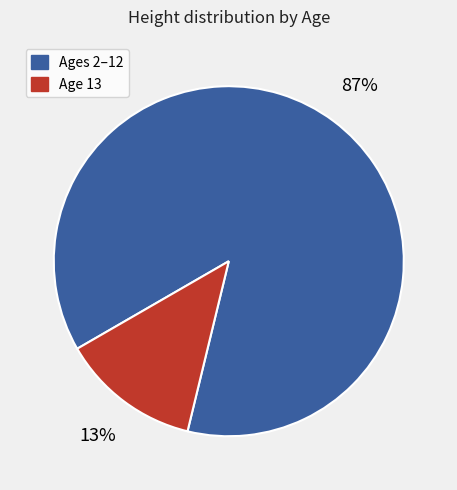

To the nearest percent, what is the average slice percentage?

50%